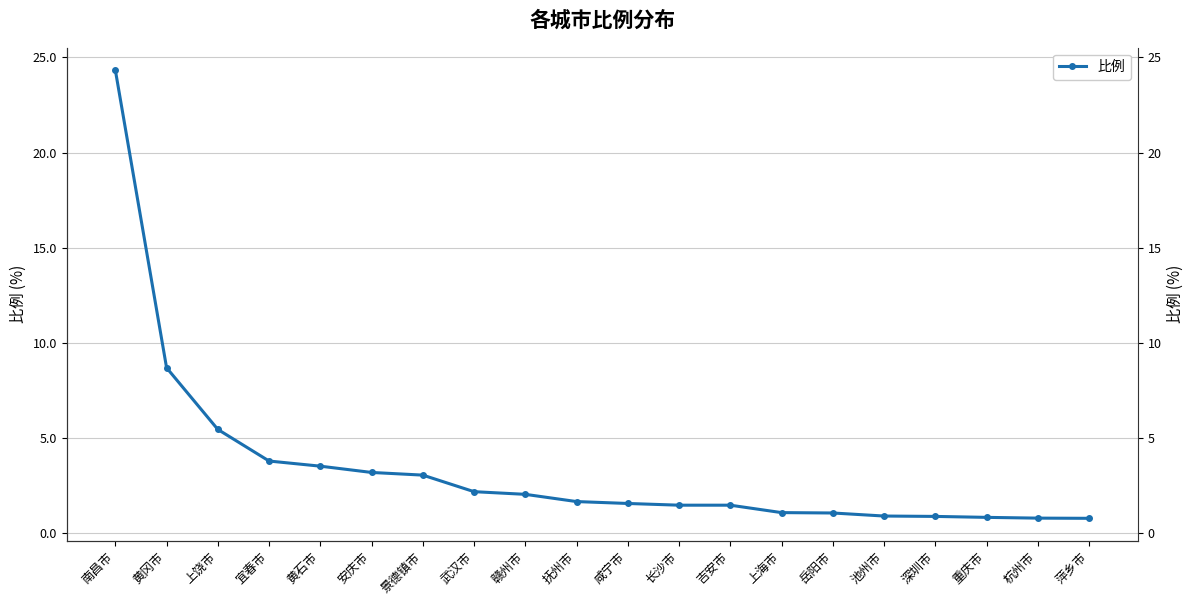

What is the maximum value shown in the chart?

24.3